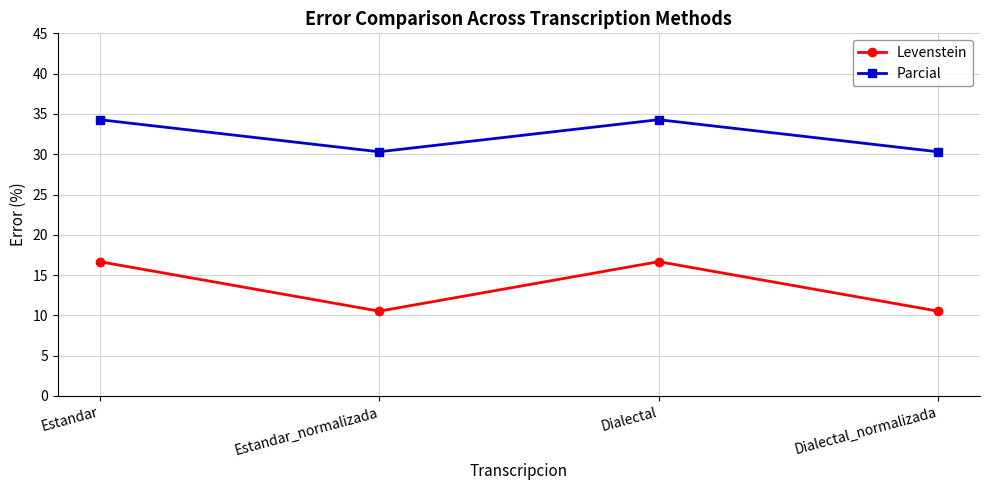

What is the spread (max minus min) of values at Estandar_normalizada?

19.8